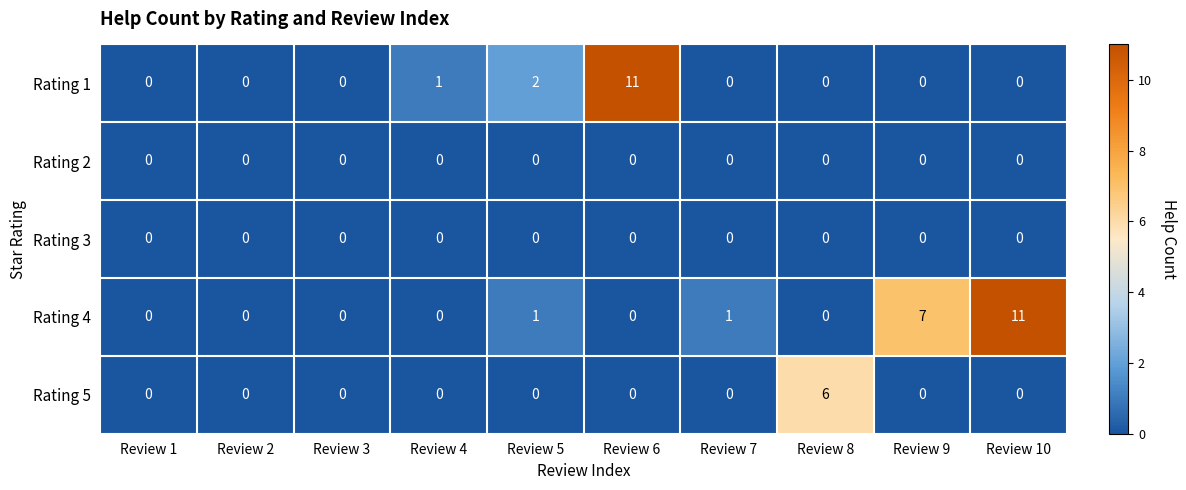

The Rating 2 series shows 0 at Review 2. True or false?

True